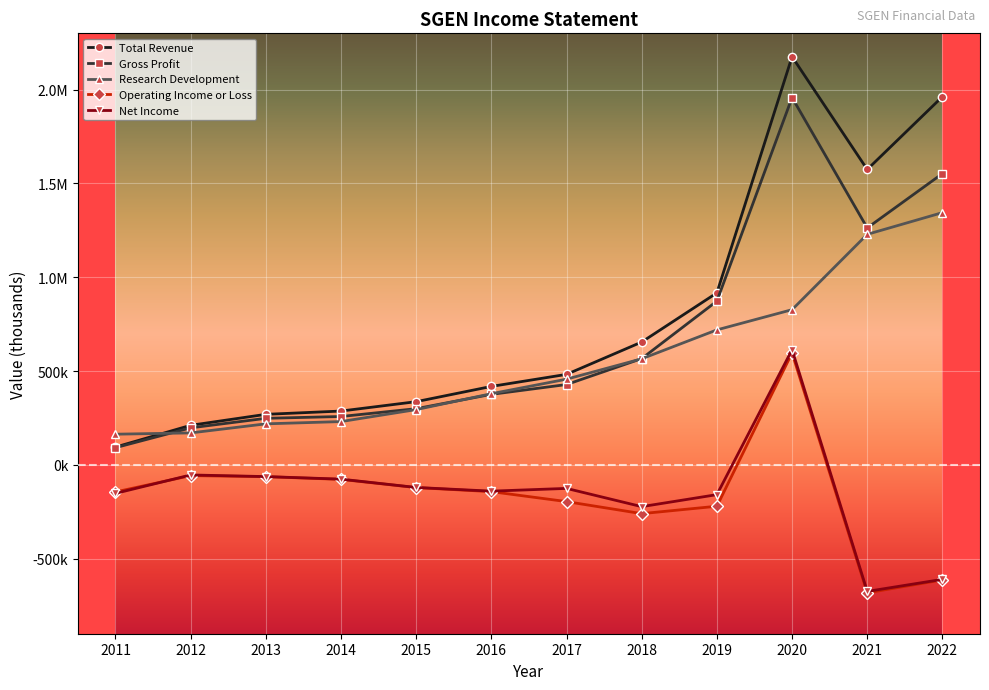

Reading right to left, what are all the values shown in this chart?

Total Revenue: 1962400	1574400	2175500	916700	654700	482300	418100	336800	286800	269300	210800	94800
Gross Profit: 1552400	1262800	1957800	872800	566400	428100	375800	299400	257700	248100	197300	91700
Research Development: 1344400	1228700	827100	719400	565300	456700	379300	294500	230700	218600	170300	163400
Operating Income or Loss: -613000	-682100	596900	-220500	-260000	-195800	-142700	-121000	-77400	-62900	-57300	-144400
Net Income: -610300	-674500	613700	-158700	-222700	-125500	-140100	-120500	-76100	-62500	-53800	-152000